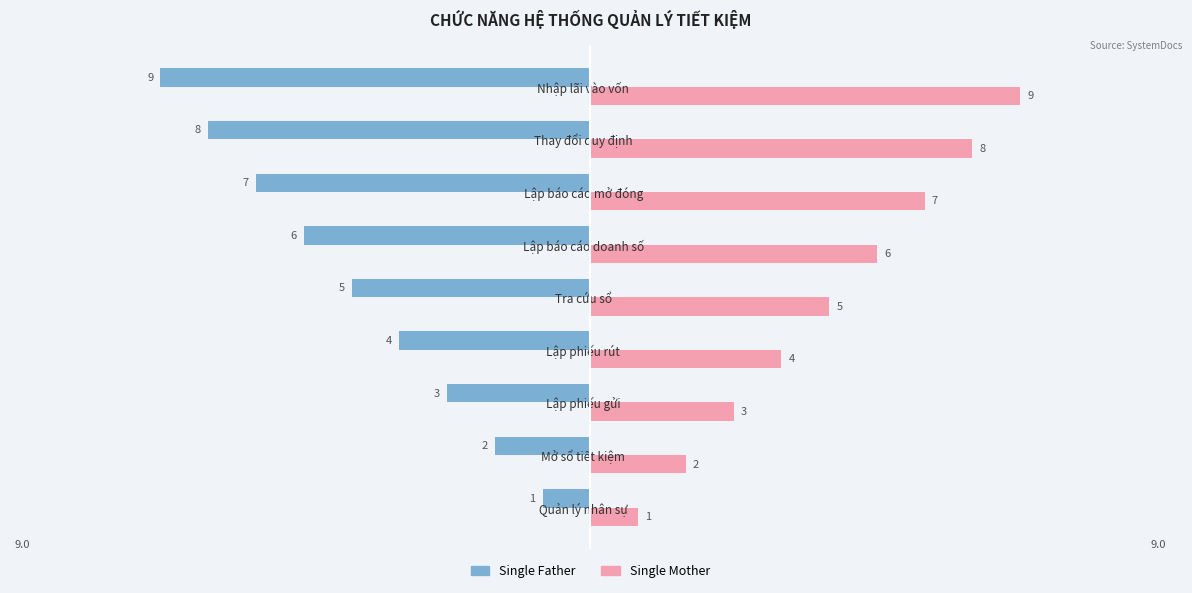

At how many categories does at least one series exceed 0?

9